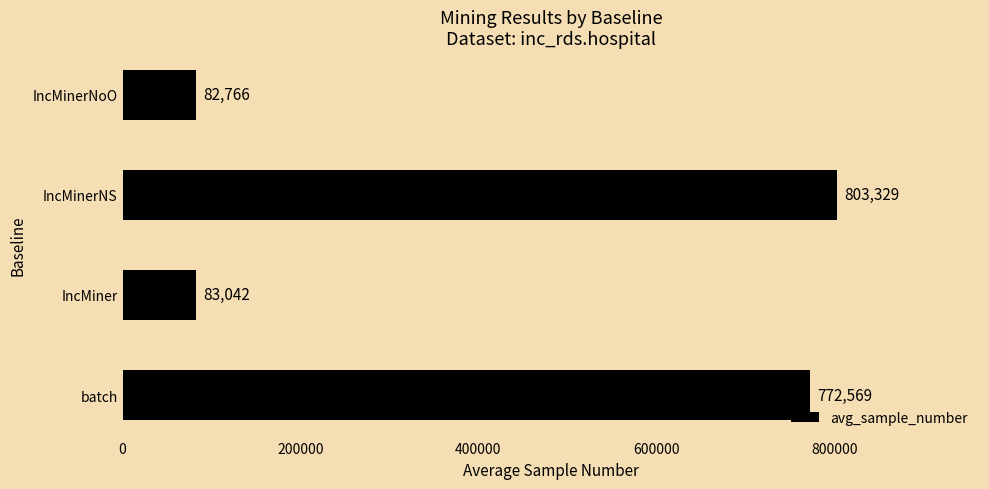

Rank the categories by value from lowest to highest.

IncMinerNoO, IncMiner, batch, IncMinerNS